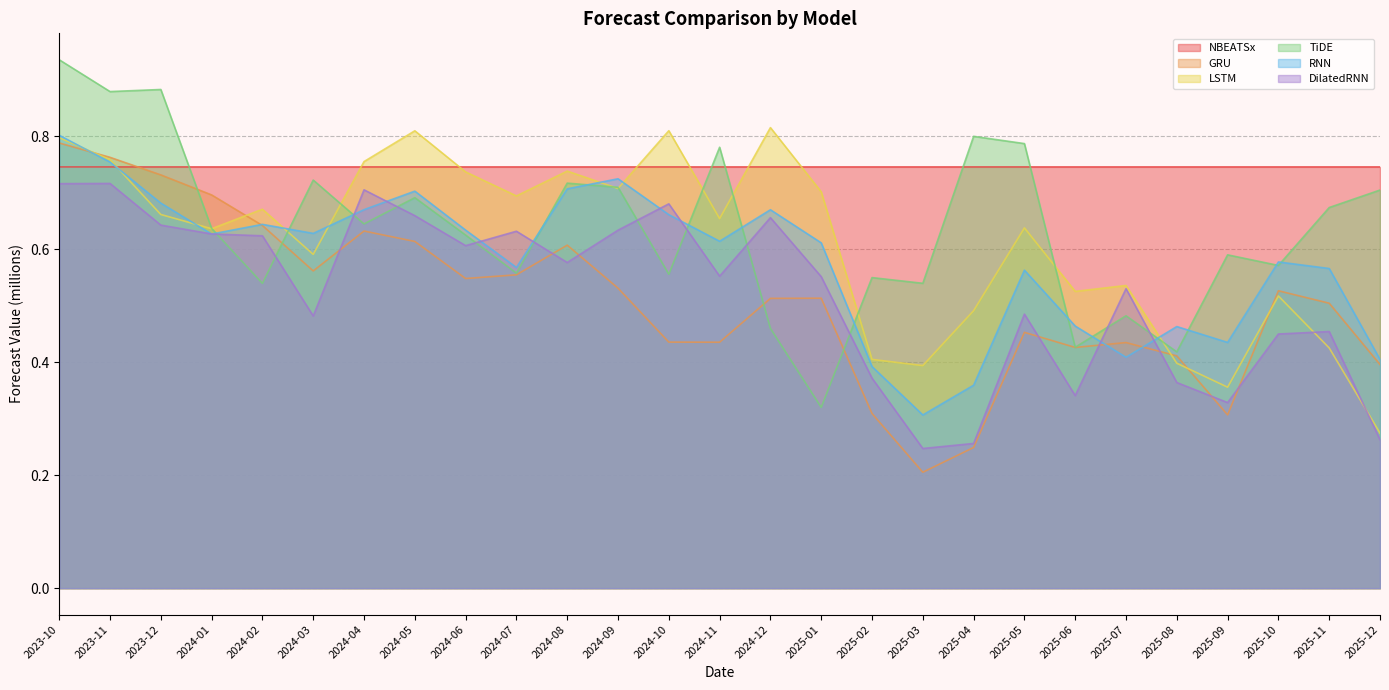

The value of RNN at 2025-07 is 0.6. True or false?

False